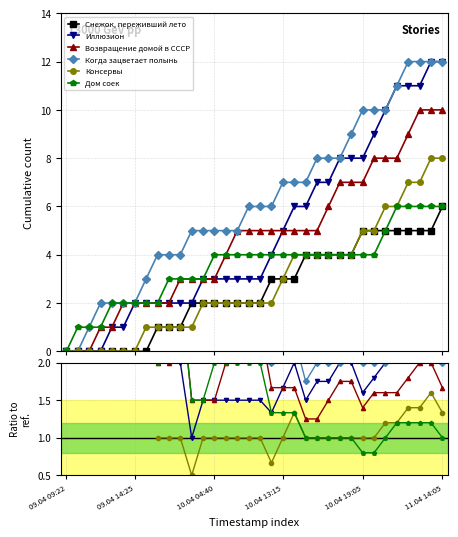

How many data points in Консервы are above 1?

7